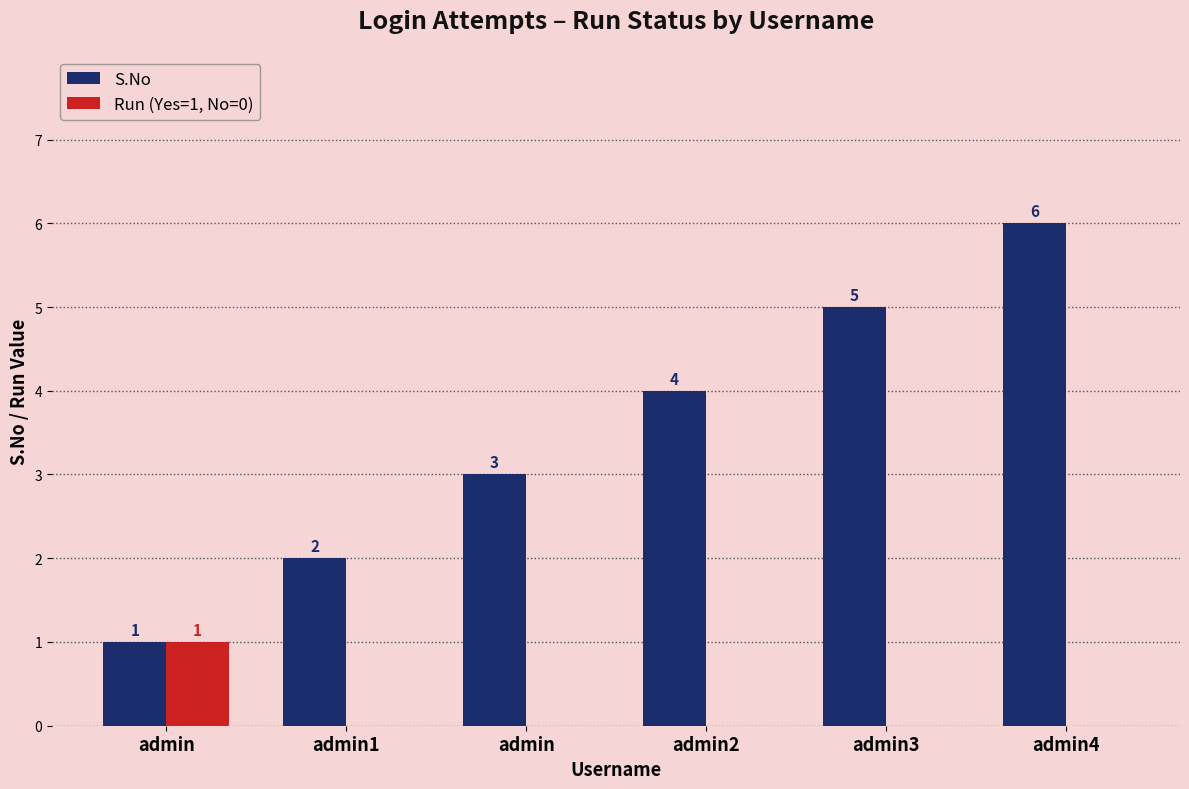

How many groups of bars are there?

6